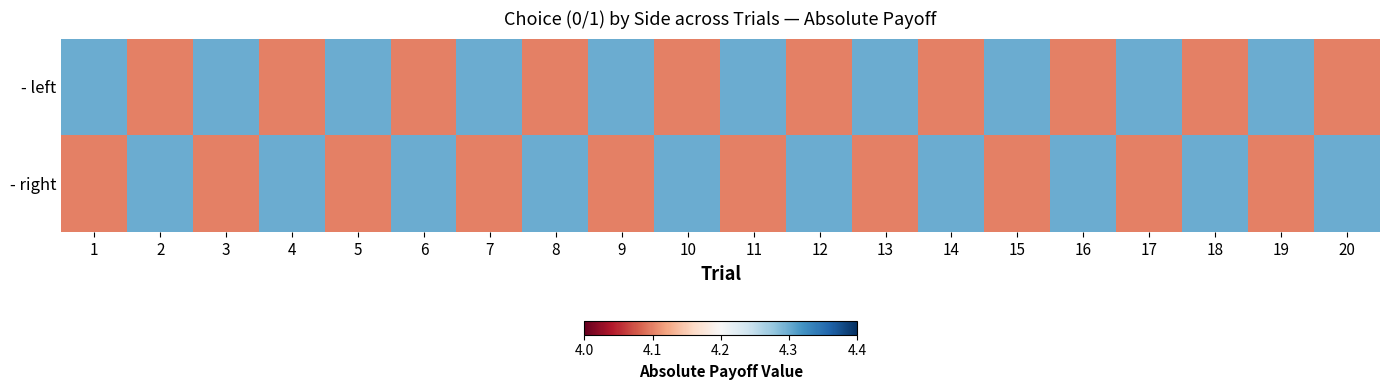

Reading left to right, list all the values displayed in this chart.

- left: 1=4.3	2=4.1	3=4.3	4=4.1	5=4.3	6=4.1	7=4.3	8=4.1	9=4.3	10=4.1	11=4.3	12=4.1	13=4.3	14=4.1	15=4.3	16=4.1	17=4.3	18=4.1	19=4.3	20=4.1
- right: 1=4.1	2=4.3	3=4.1	4=4.3	5=4.1	6=4.3	7=4.1	8=4.3	9=4.1	10=4.3	11=4.1	12=4.3	13=4.1	14=4.3	15=4.1	16=4.3	17=4.1	18=4.3	19=4.1	20=4.3